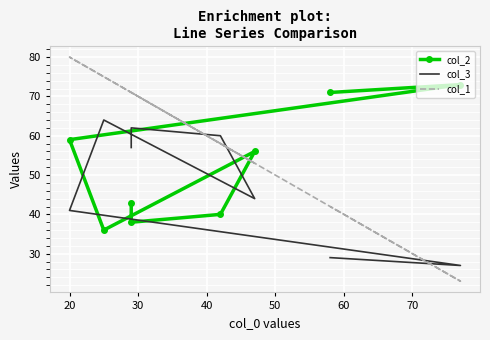

What are all the series names shown in the legend?

col_2, col_3, col_1